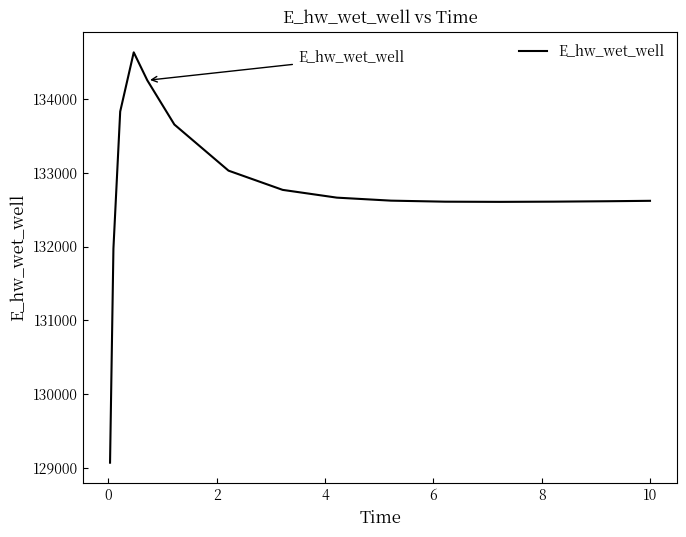

Count the number of values greater than 132621.

8